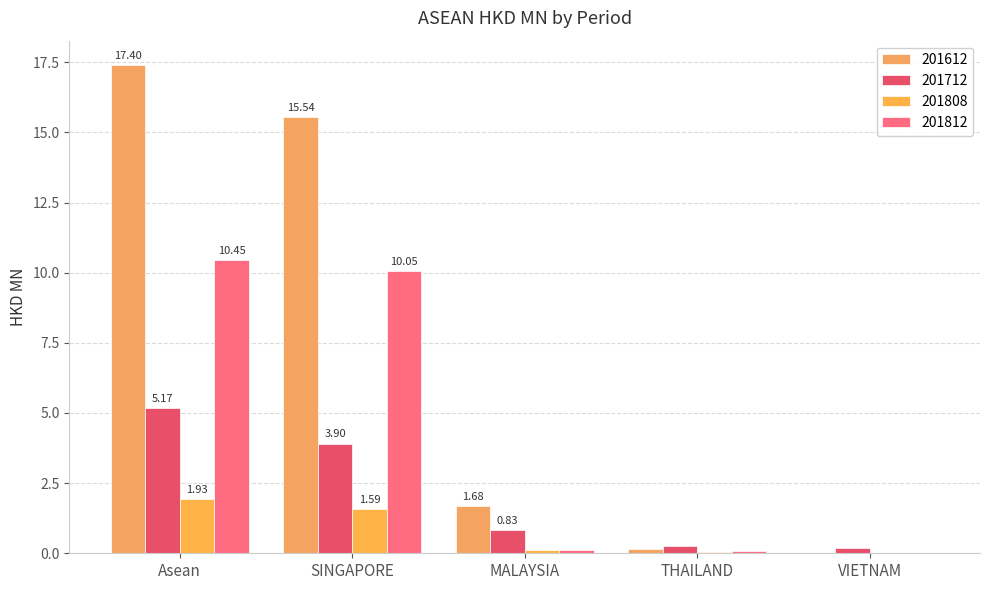

How many series are shown in this chart?

4